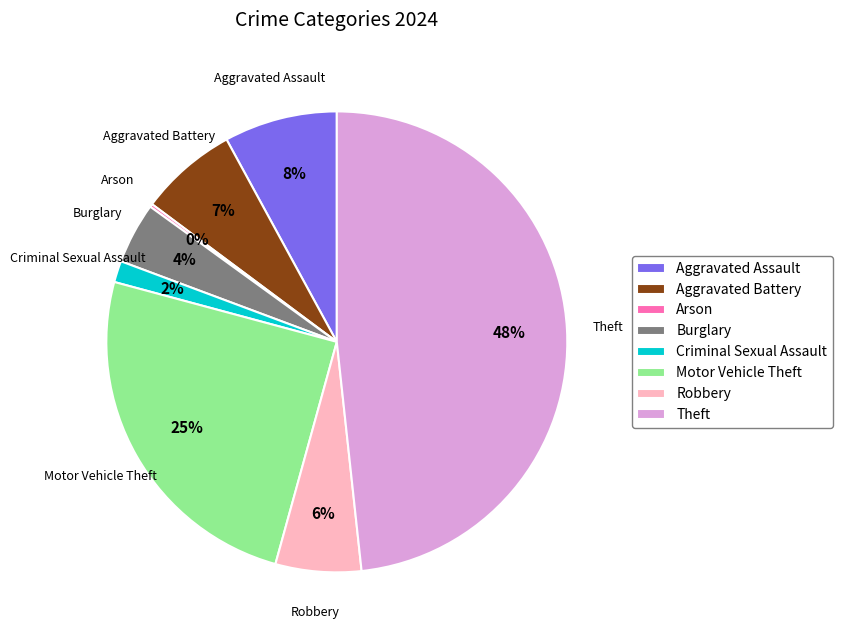

Which has a higher value, Aggravated Battery or Motor Vehicle Theft?

Motor Vehicle Theft